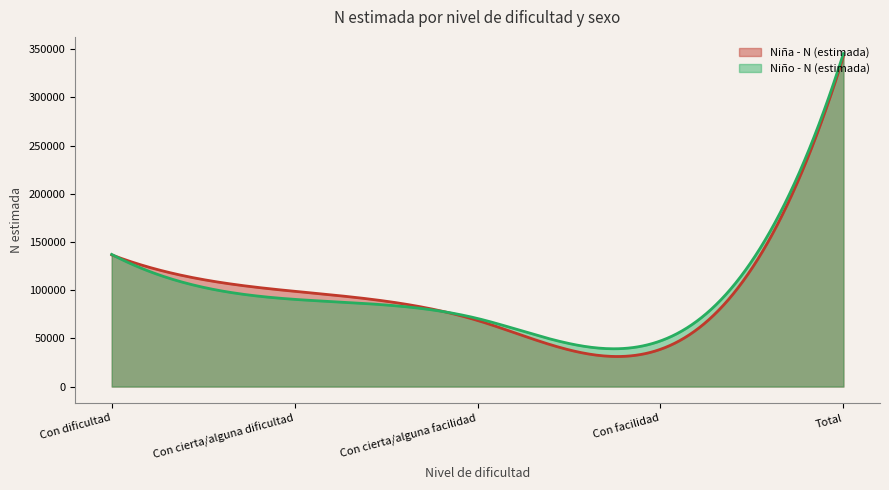

Does the chart display data point markers on the line(s)?

No